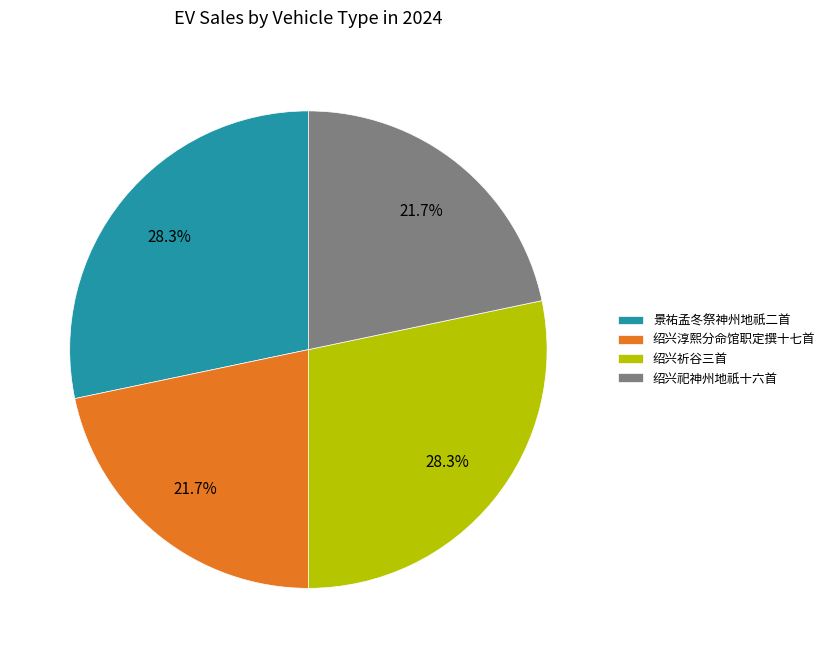

What percentage is NOT represented by 景祐孟冬祭神州地祇二首?

71.7%